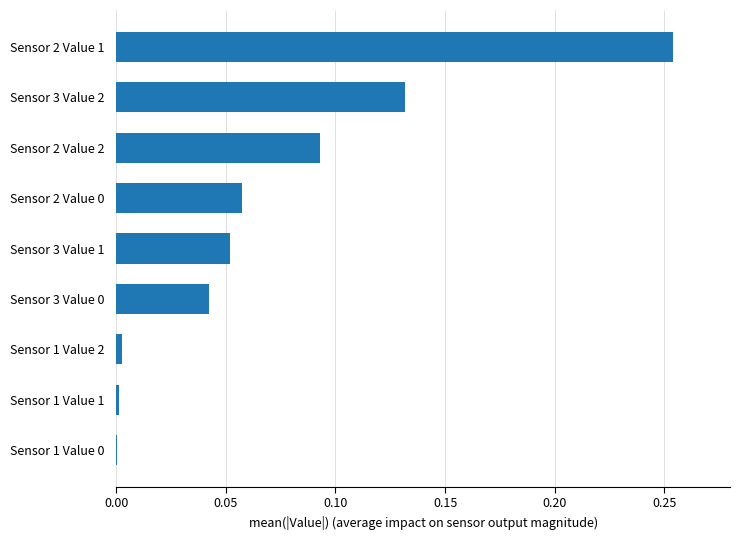

Which has a higher value, Sensor 2 Value 1 or Sensor 3 Value 0?

Sensor 2 Value 1